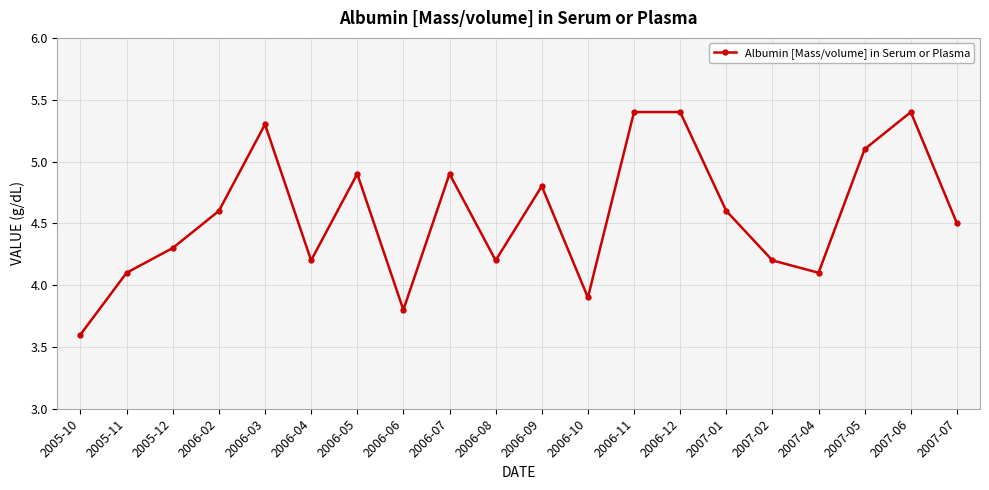

What is the change in value from 2006-04 to 2006-10?

-0.3